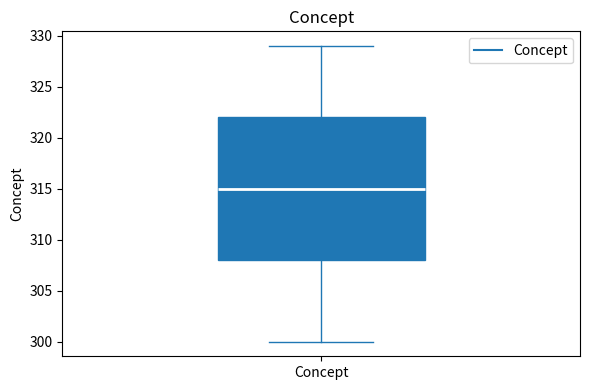

Where does the upper whisker of the box for Concept end on the y-axis? The values are not printed on the chart, so give them approximately, as read against the axis.

329